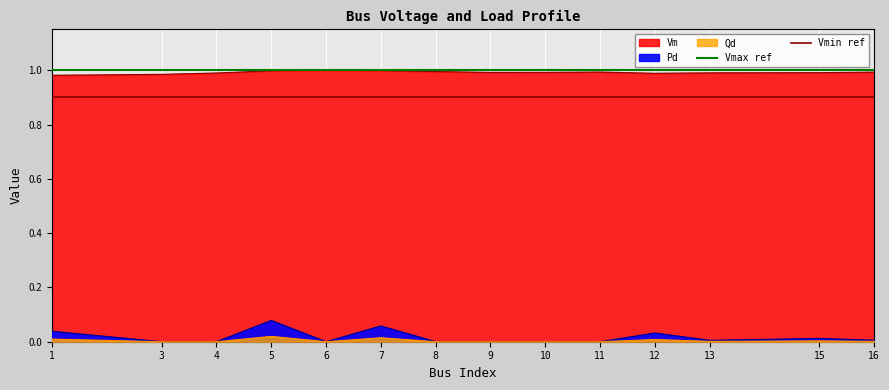

What is the value of the Vmin ref point at the 2nd from the left?

0.9